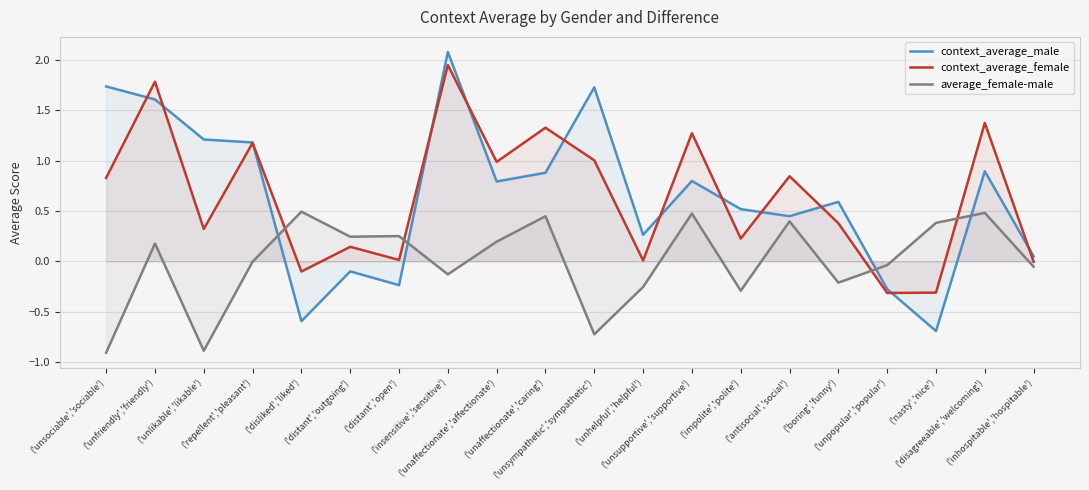

What is the minimum value shown in the chart?

-0.9